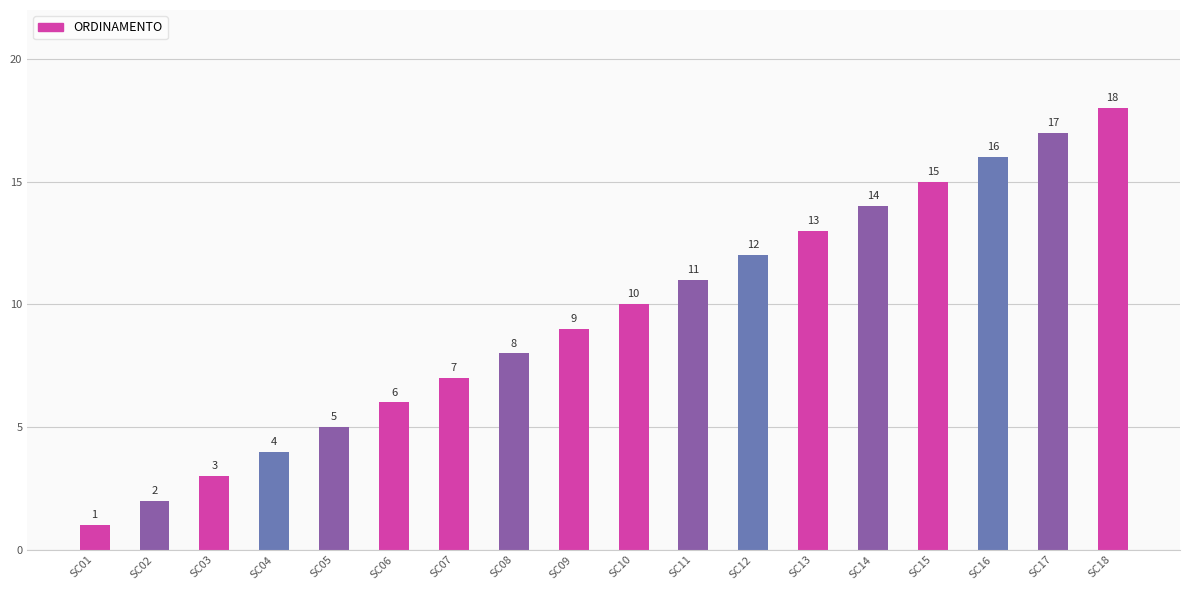

Read the value at SC06.

6